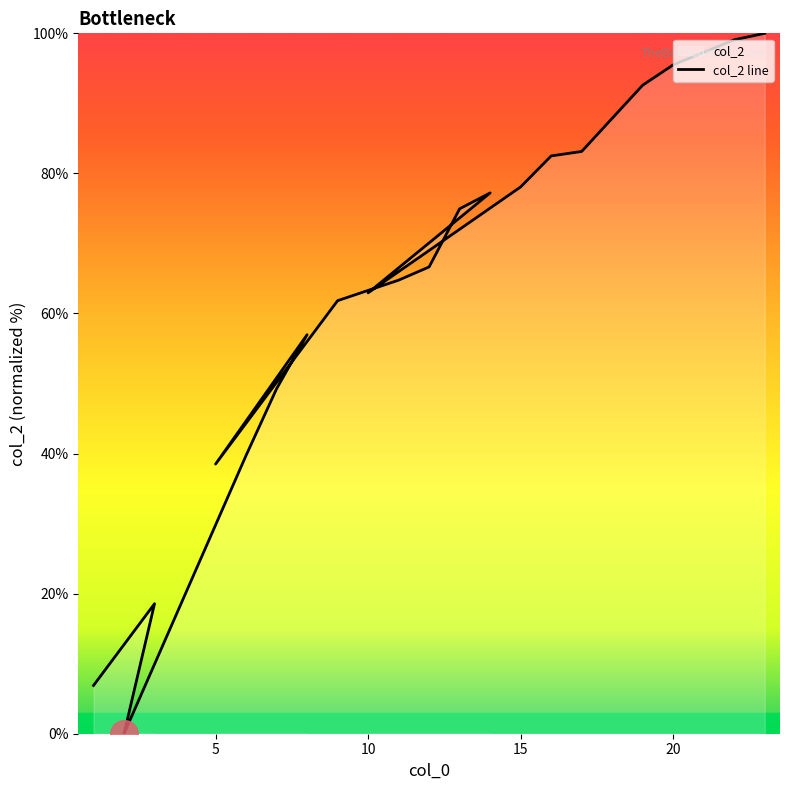

What is the change in value from 20 to 6?

-10.8